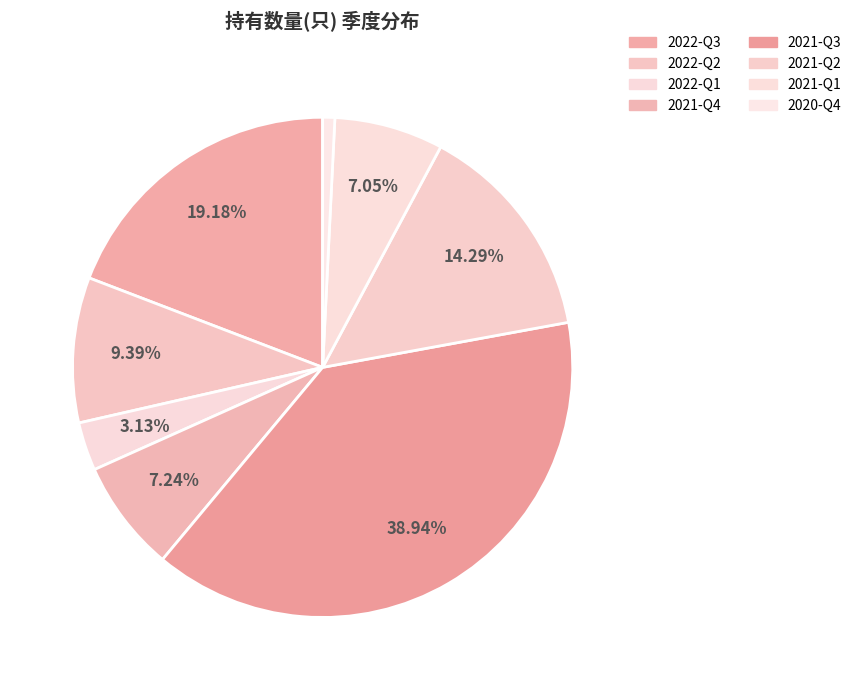

How many slices are in this pie chart?

8